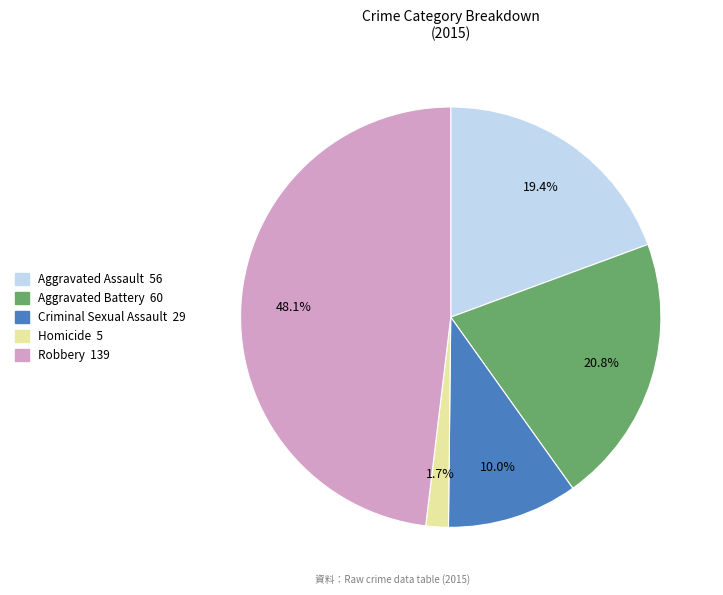

Combined, what portion of the pie is Aggravated Assault and Criminal Sexual Assault?

29.4%